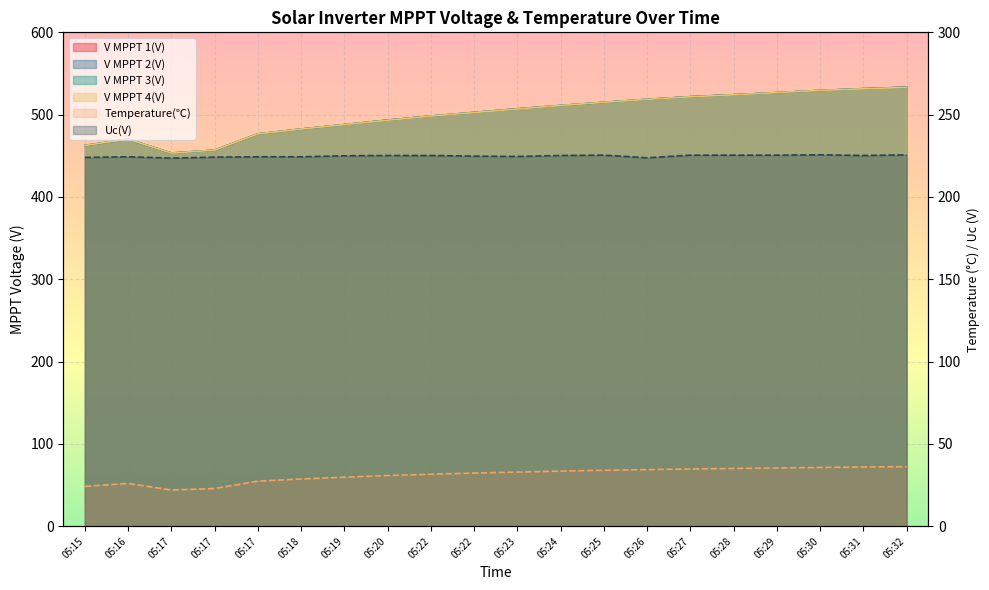

Where is the first local maximum for V MPPT 1(V)?

05:16